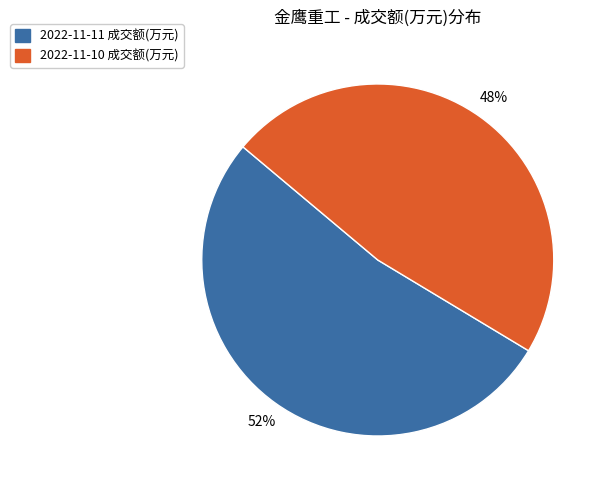

How many slices are in this pie chart?

2